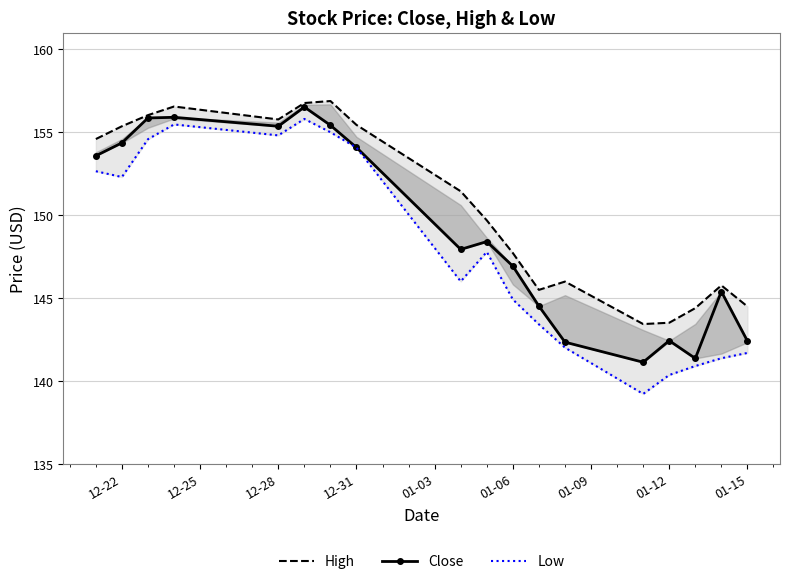

What is the difference between the second highest and minimum values in the Close series?

14.8